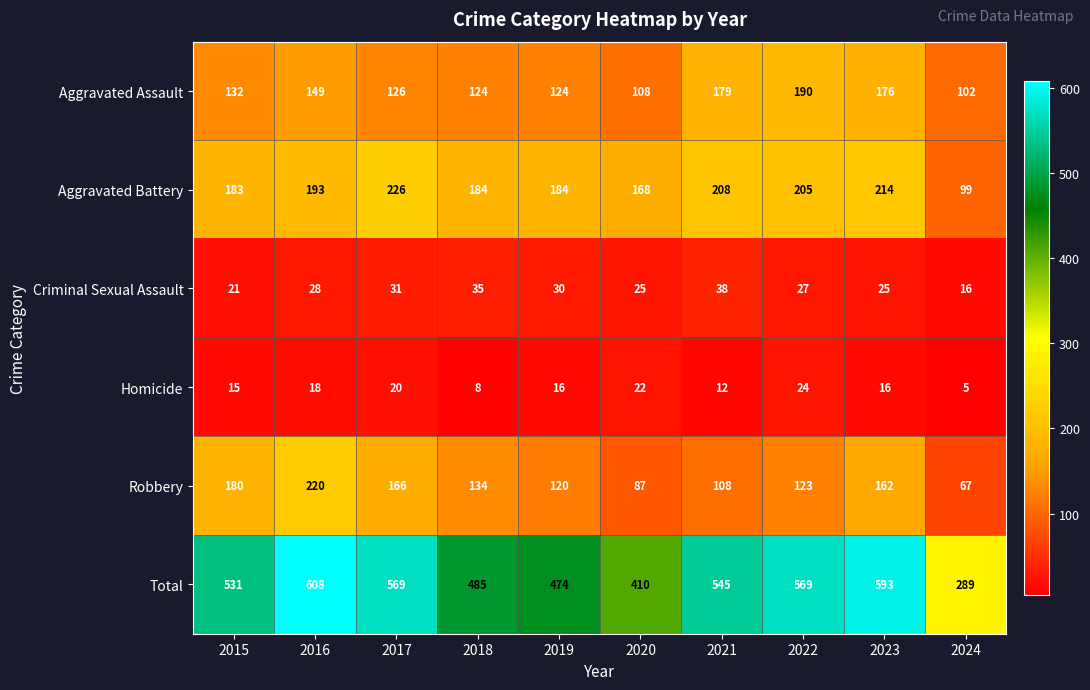

What is the spread (max minus min) of values at 2021?

533